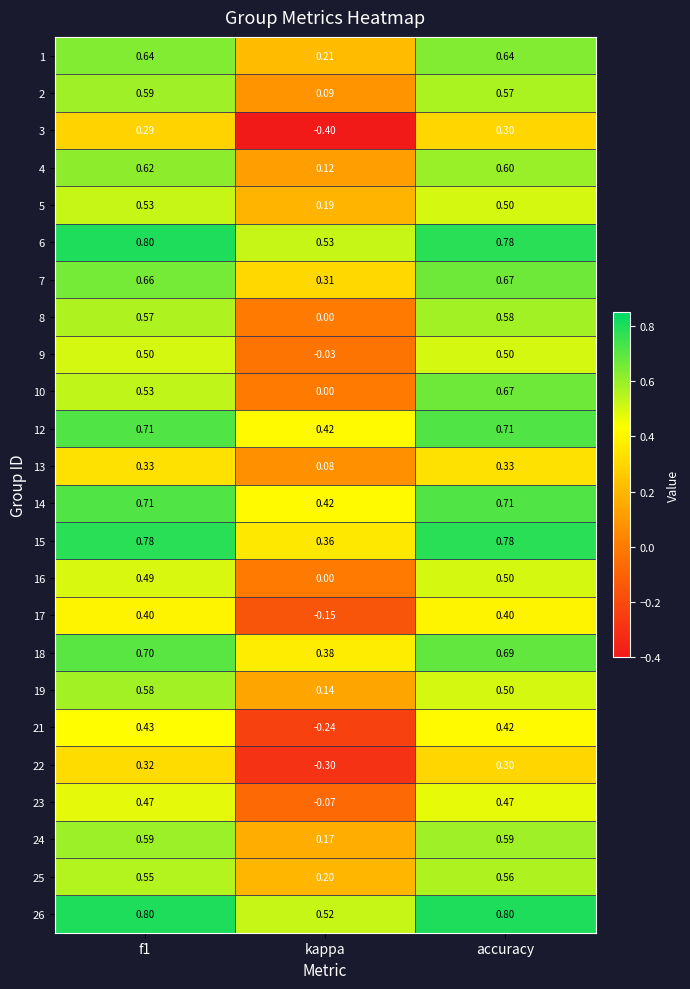

How many categories are shown in the chart?

3